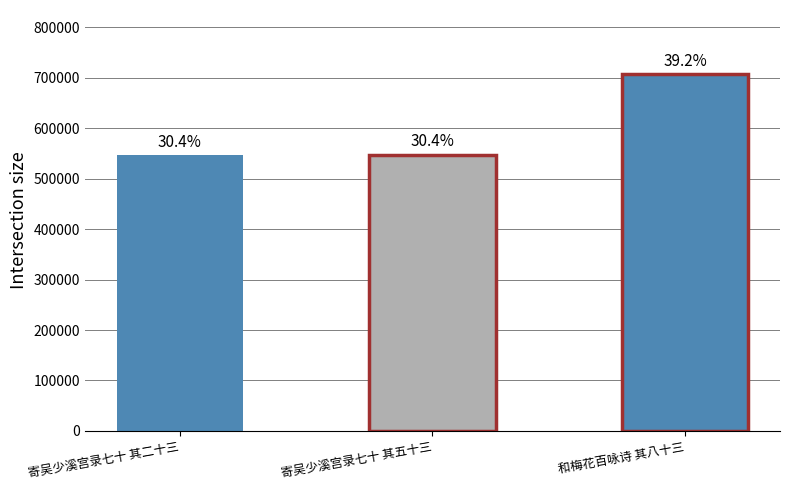

How many bars are there in total?

3